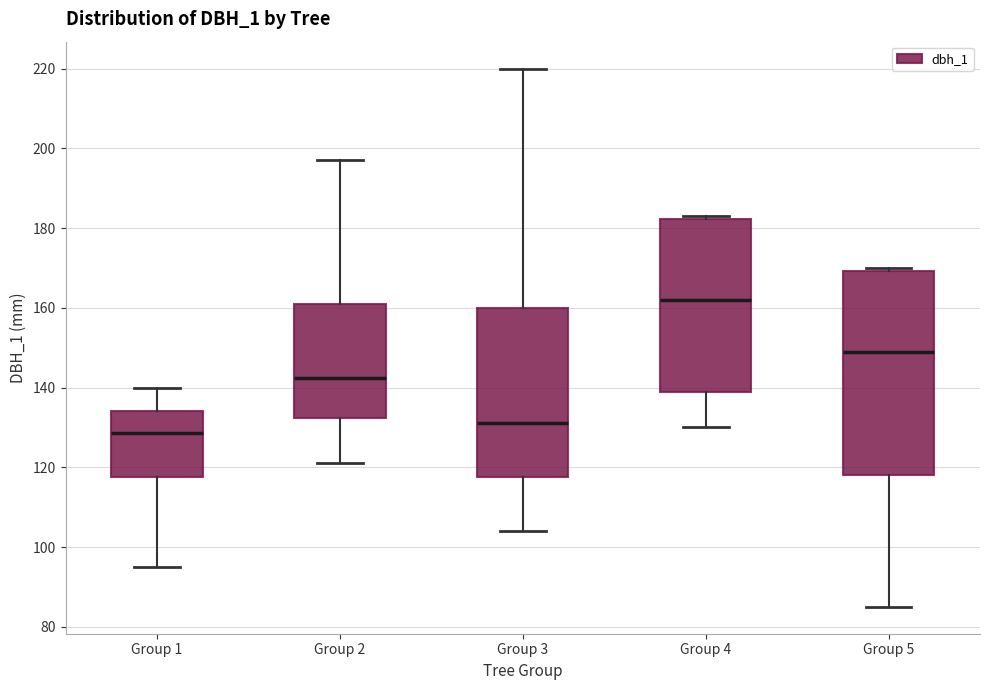

Comparing the boxes themselves (not the whiskers), which one is the tallest?

Group 5